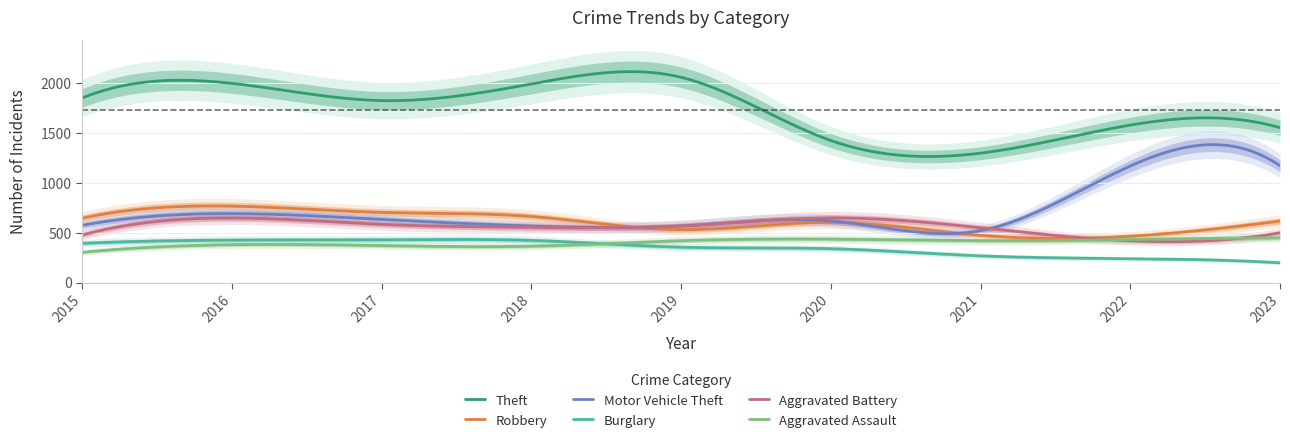

How many categories are shown in the chart?

9